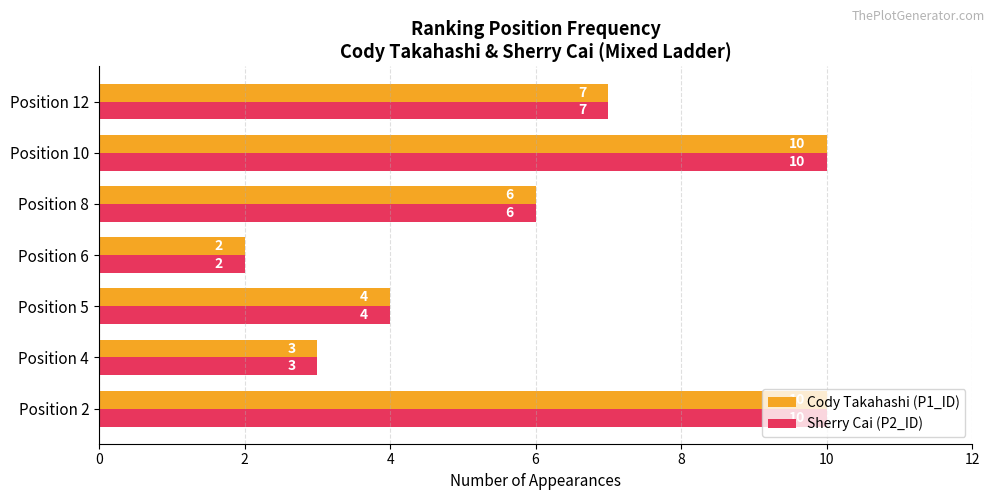

Is it true that Cody Takahashi (P1_ID) equals 6 at Position 8?

True